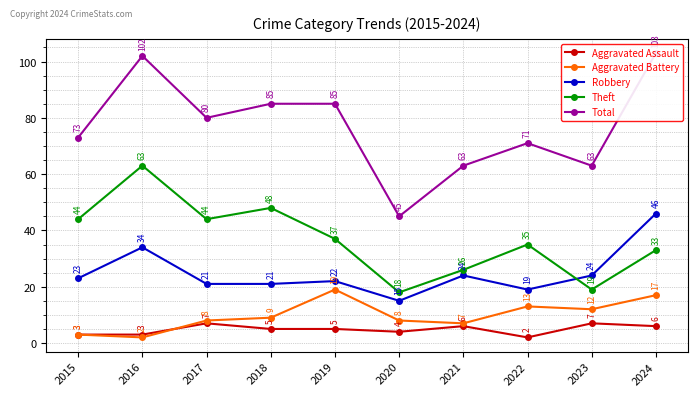

List the labels in order of Theft value, largest first.

2016, 2018, 2015, 2017, 2019, 2022, 2024, 2021, 2023, 2020